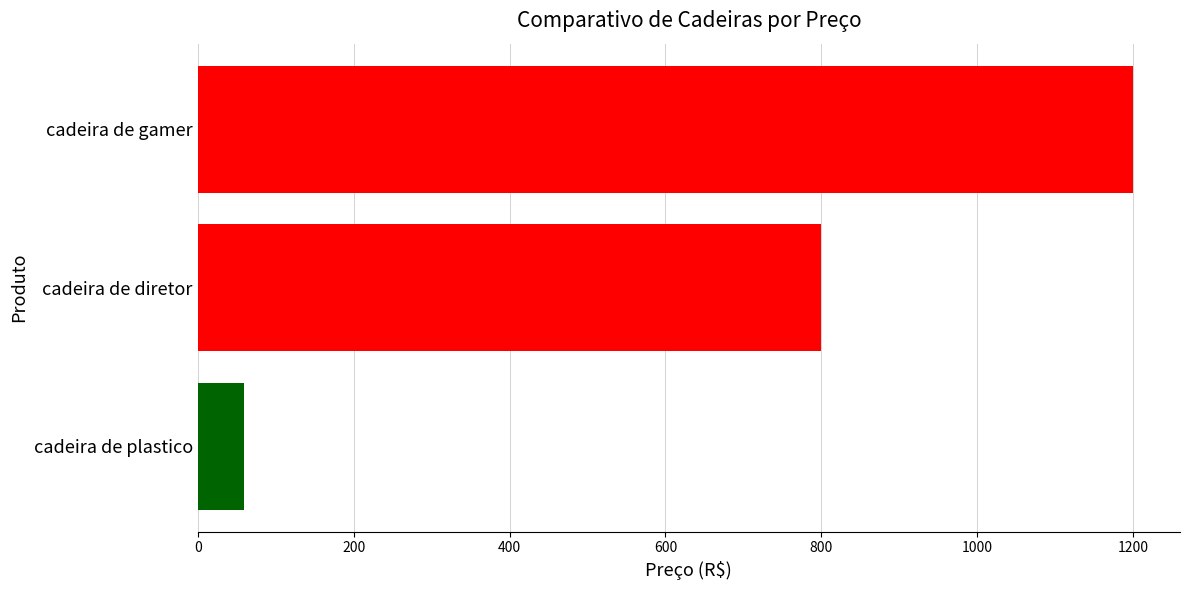

List the labels in order of value, largest first.

cadeira de gamer, cadeira de diretor, cadeira de plastico